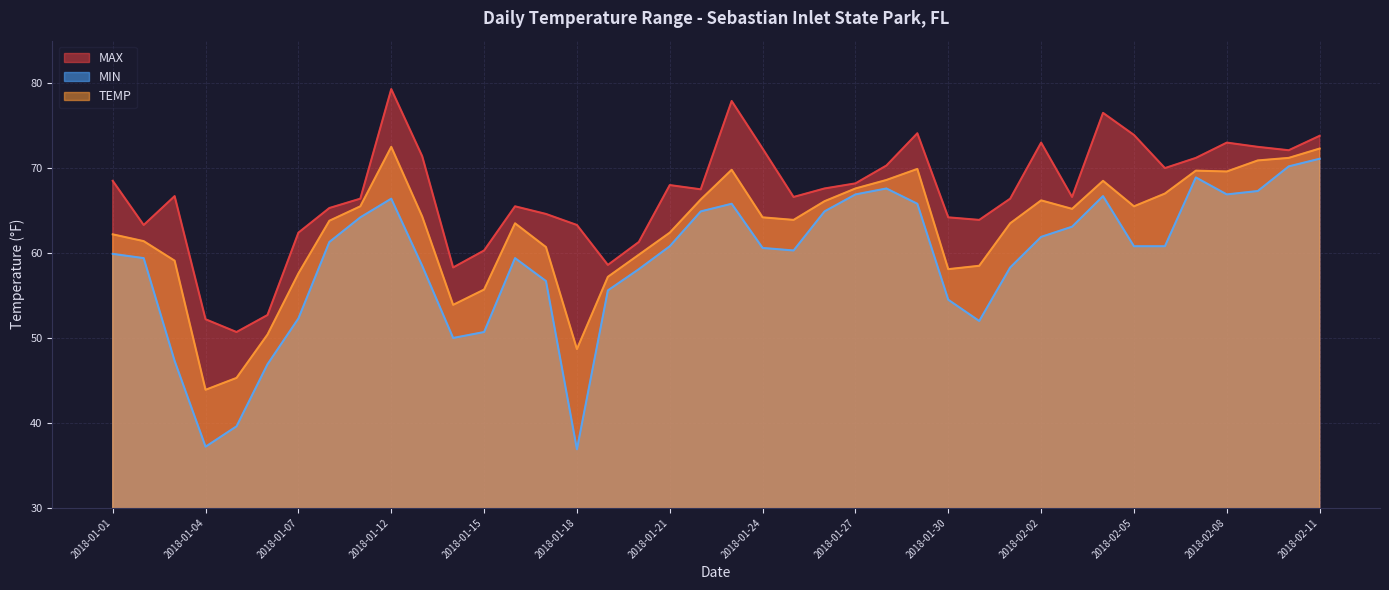

How many categories are shown in the chart?

40